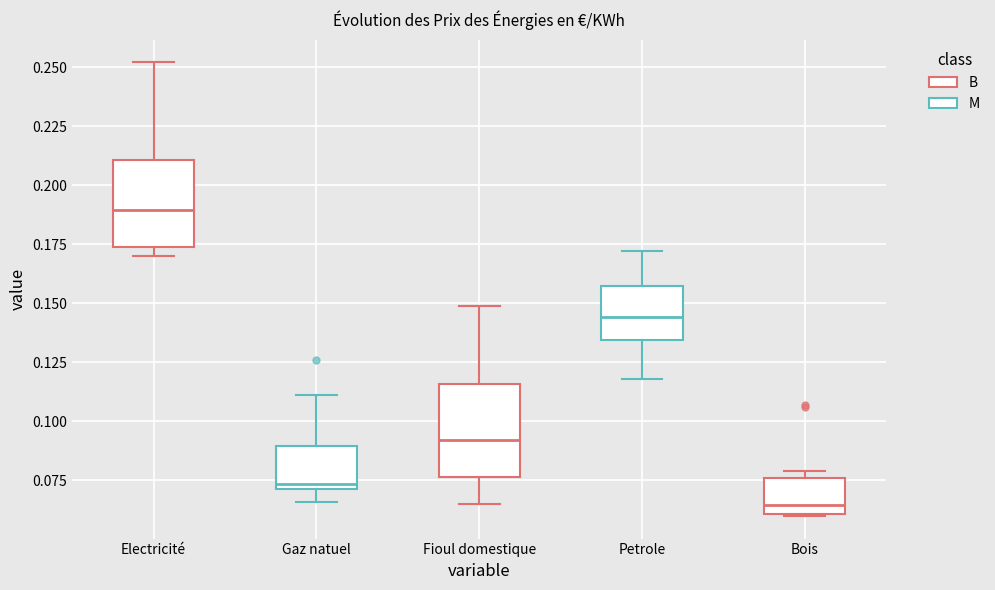

Reading left to right, read every box against the y-axis: the position of its median line, the range the box covers, and the ends of its whiskers. The values are not printed on the chart, so give them approximately, as read against the axis.

Electricité: median 0.190, box 0.175 to 0.210, whiskers 0.170 to 0.250
Gaz natuel: median 0.075, box 0.070 to 0.090, whiskers 0.065 to 0.110
Fioul domestique: median 0.090, box 0.075 to 0.115, whiskers 0.065 to 0.150
Petrole: median 0.145, box 0.135 to 0.155, whiskers 0.120 to 0.170
Bois: median 0.065, box 0.060 to 0.075, whiskers 0.060 to 0.080